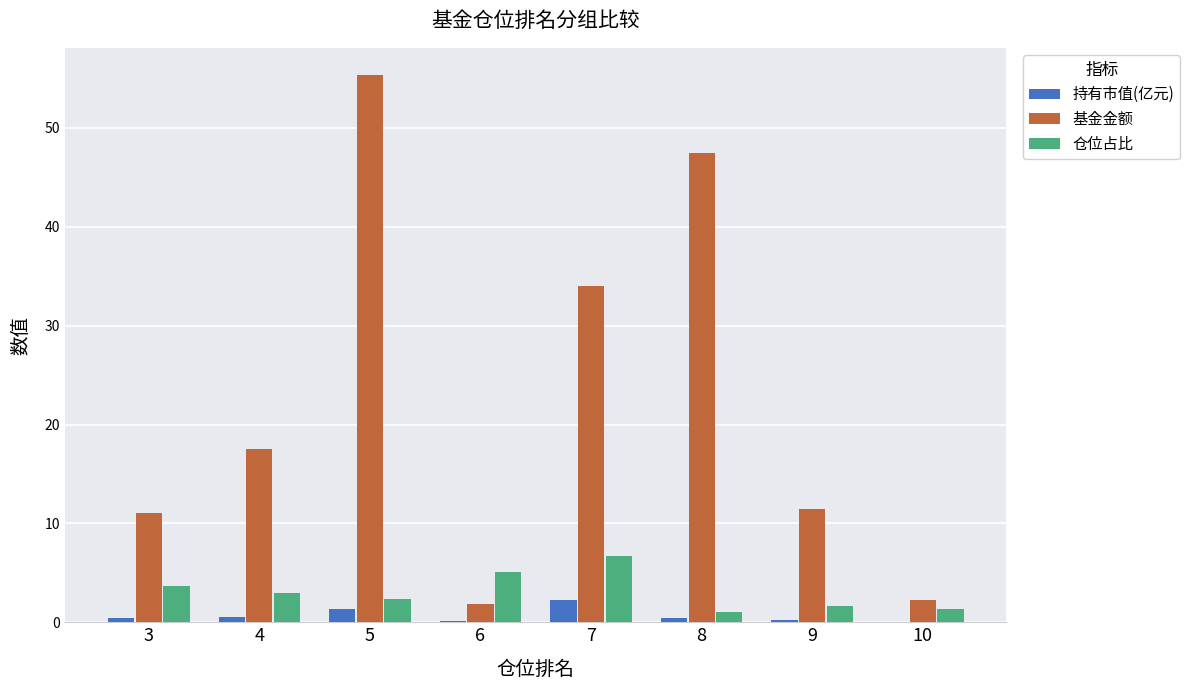

Is the value of 持有市值(亿元) at 10 greater than the value of 基金金额 at 8?

No